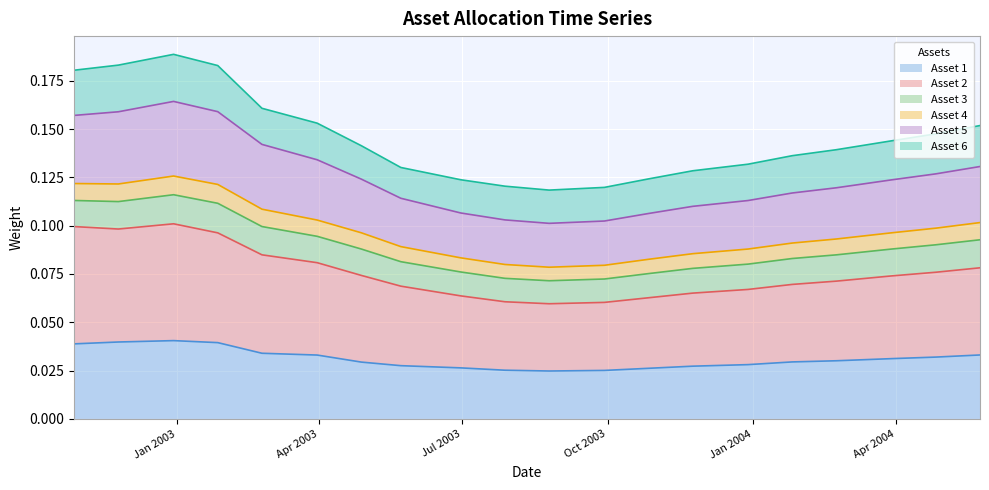

What position from the right is 2003-12-29?

6